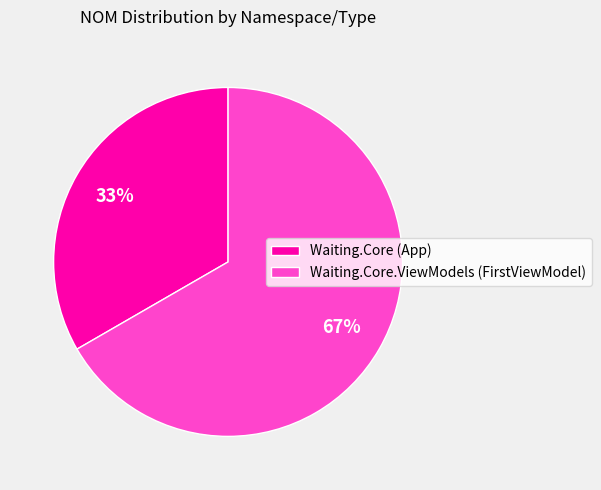

Combined, do Waiting.Core.ViewModels (FirstViewModel) and Waiting.Core (App) account for over 50%?

Yes